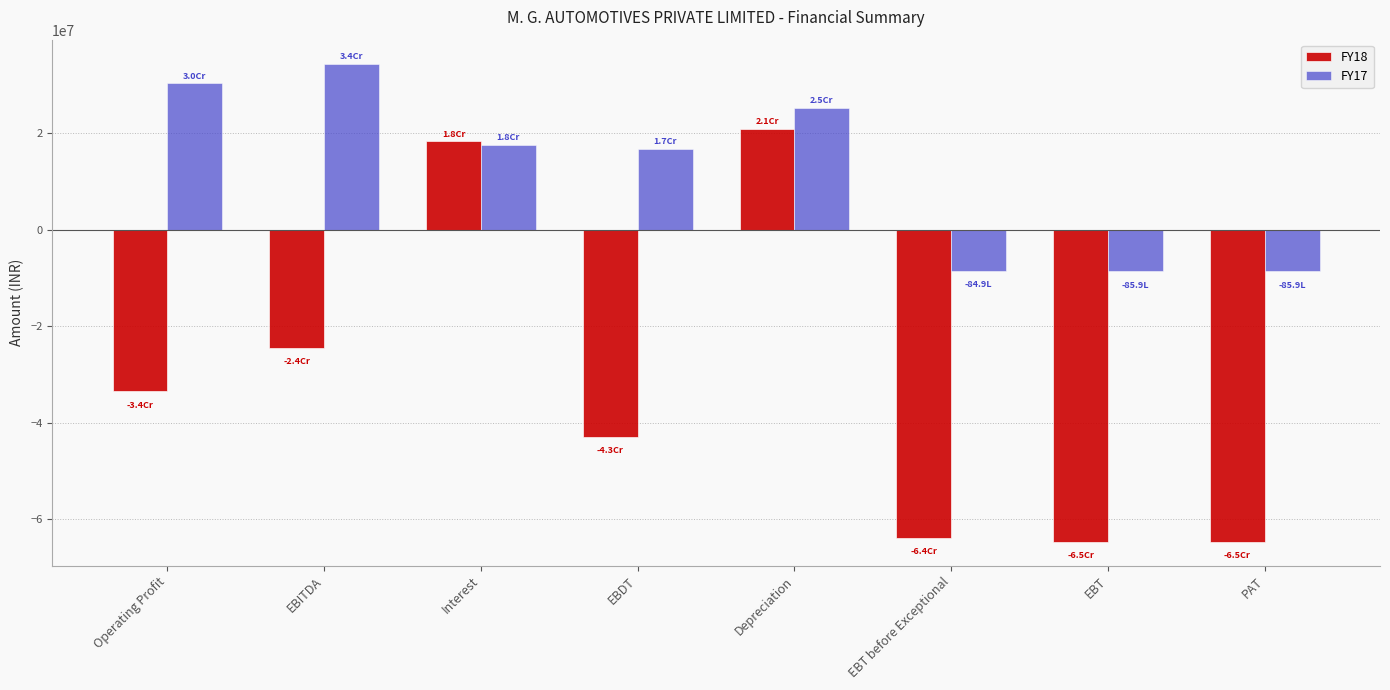

What are all the series names shown in the legend?

FY18, FY17